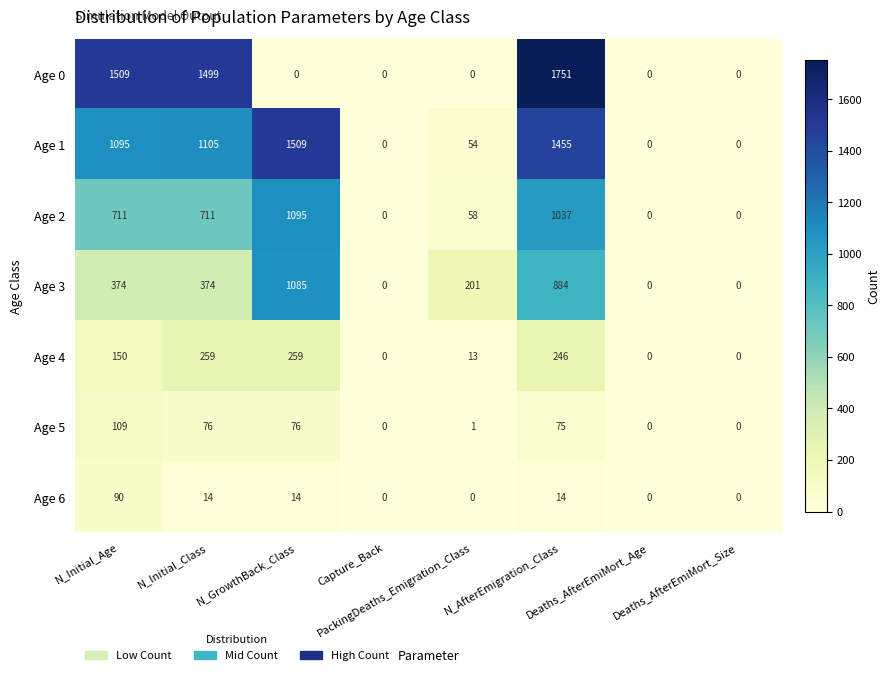

Rank the series by their maximum value, from lowest to highest.

Age 6, Age 5, Age 4, Age 3, Age 2, Age 1, Age 0